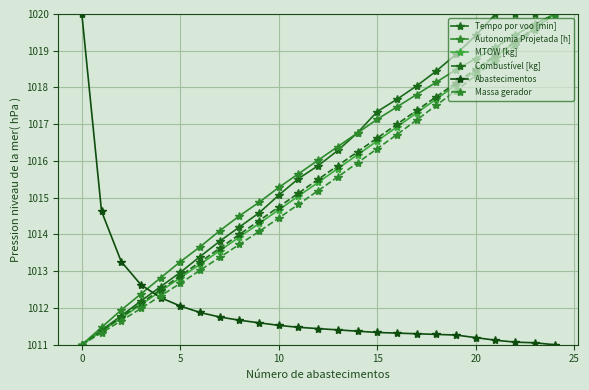

How many data points in Massa gerador are less than 1015?

12